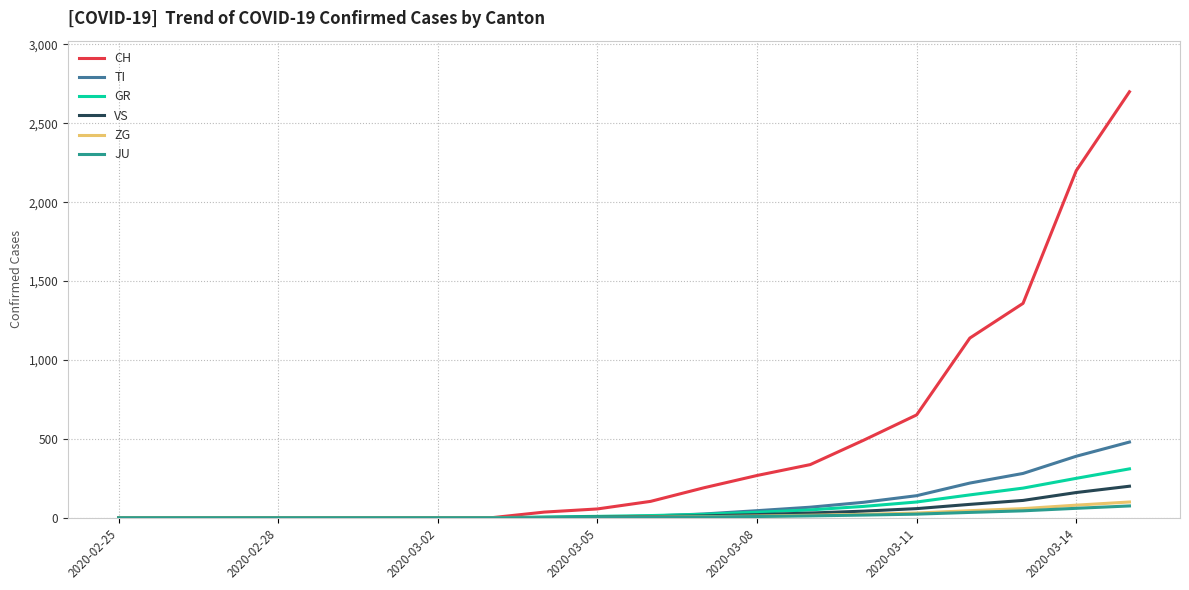

Which series has the largest range (max minus min)?

CH